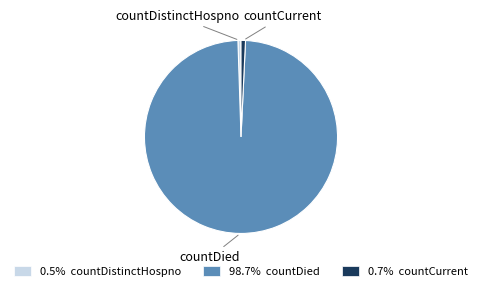

Count the number of slices in the pie.

3